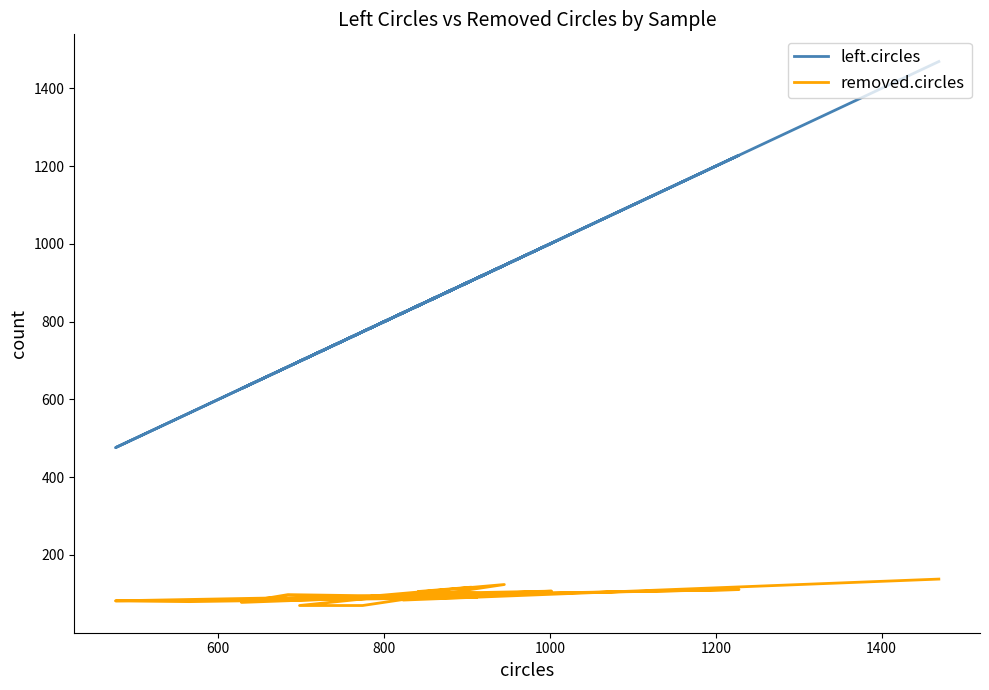

How many distinct data groups are displayed?

2